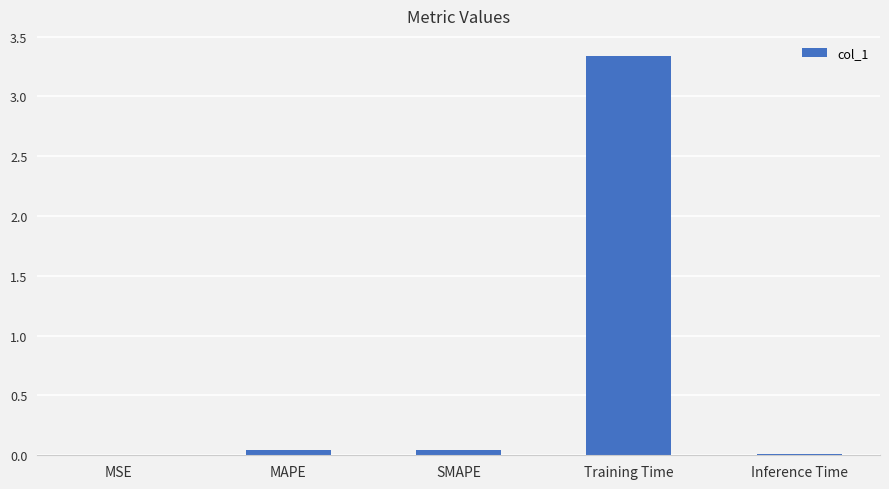

How many categories are shown in the chart?

5